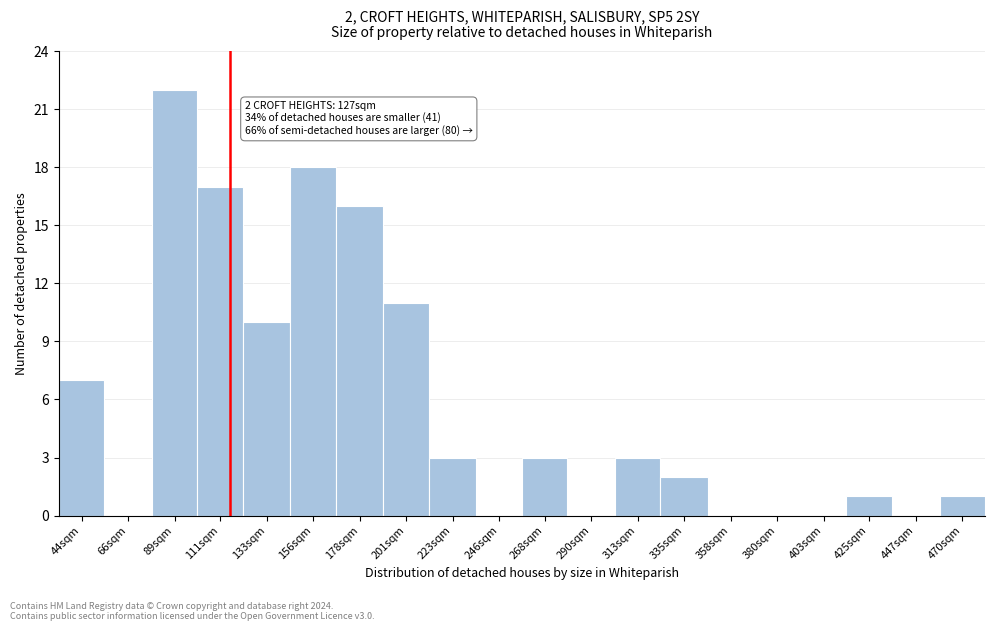

Reading left to right, what are all the values shown in this chart?

44sqm=7	66sqm=0	89sqm=22	111sqm=17	133sqm=10	156sqm=18	178sqm=16	201sqm=11	223sqm=3	246sqm=0	268sqm=3	290sqm=0	313sqm=3	335sqm=2	358sqm=0	380sqm=0	403sqm=0	425sqm=1	447sqm=0	470sqm=1